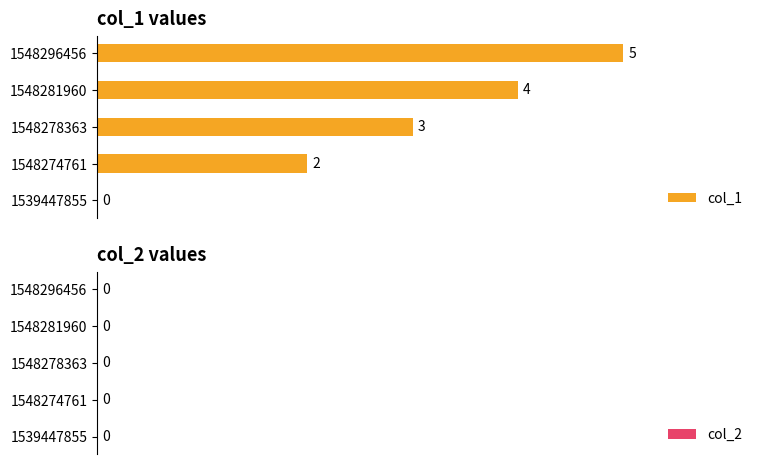

What is the sum of the values at 1548281960 and 1548274761?

6